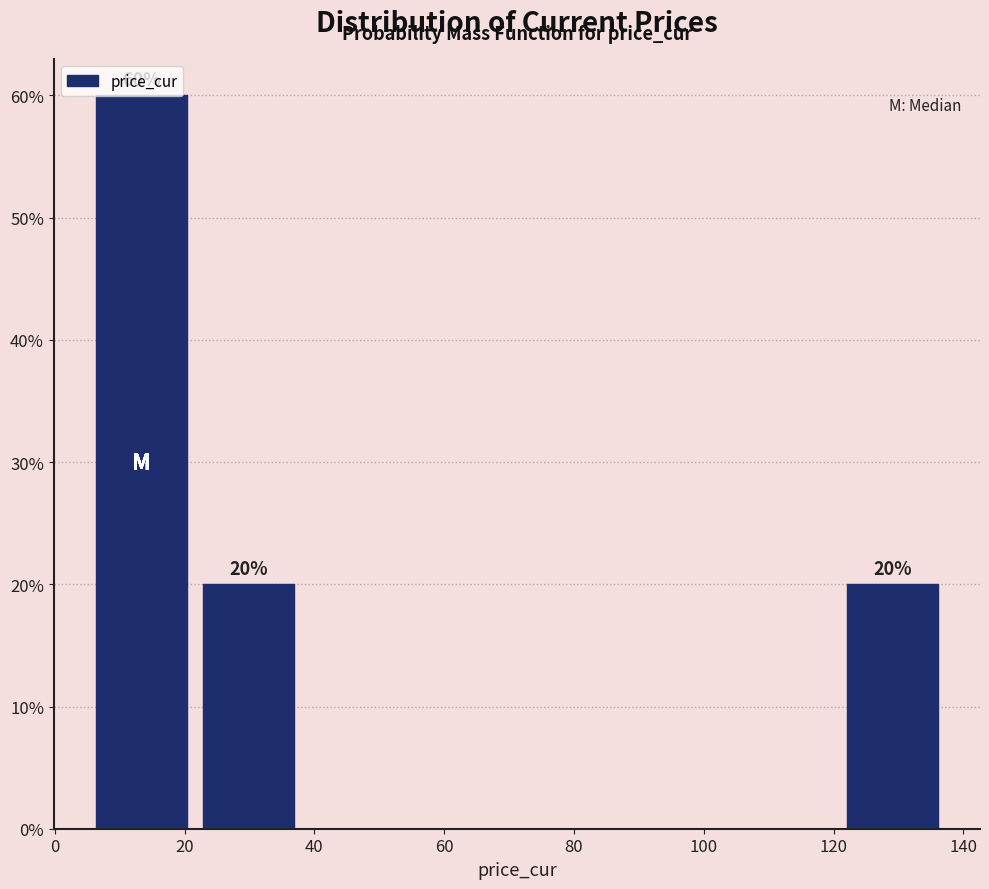

Which range on the x-axis has the tallest bar?

6 to 22